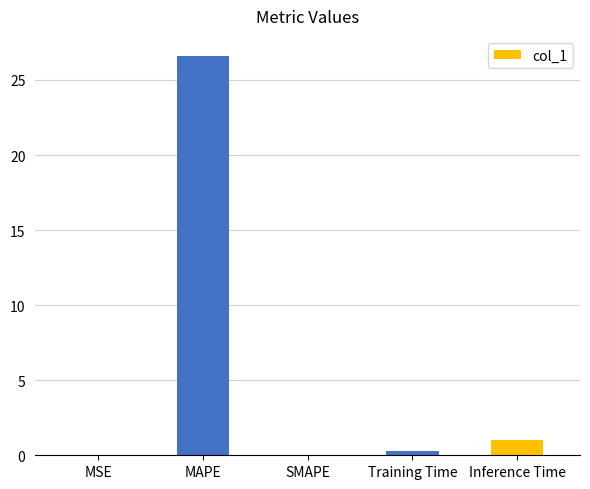

True or false: the data shows 26.6 at MAPE.

True